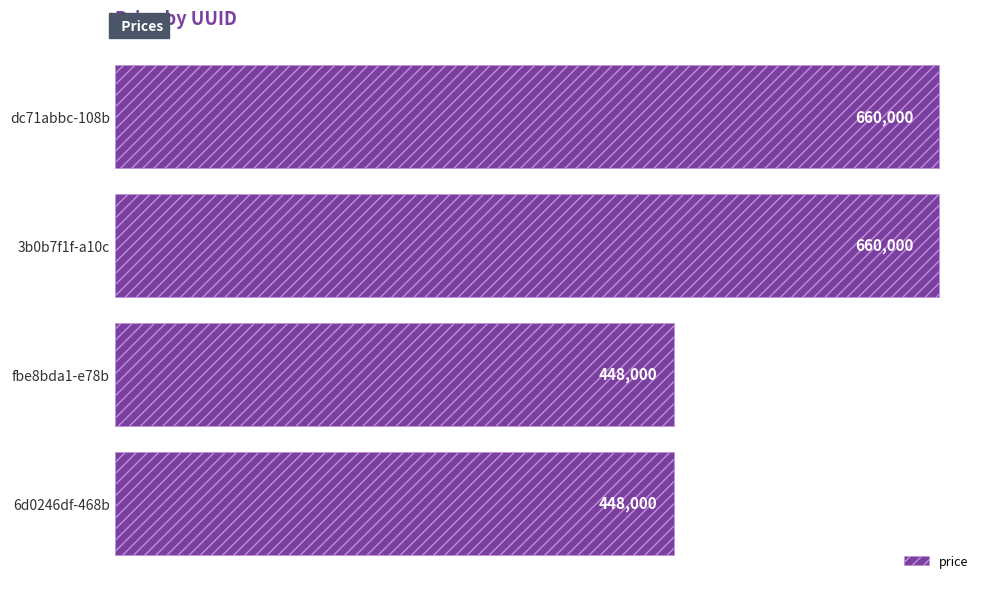

What is the average value?

554000